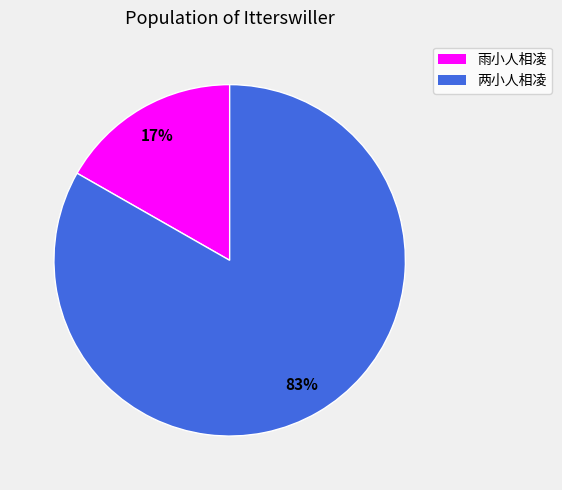

Is 雨小人相凌 the majority of the pie?

No